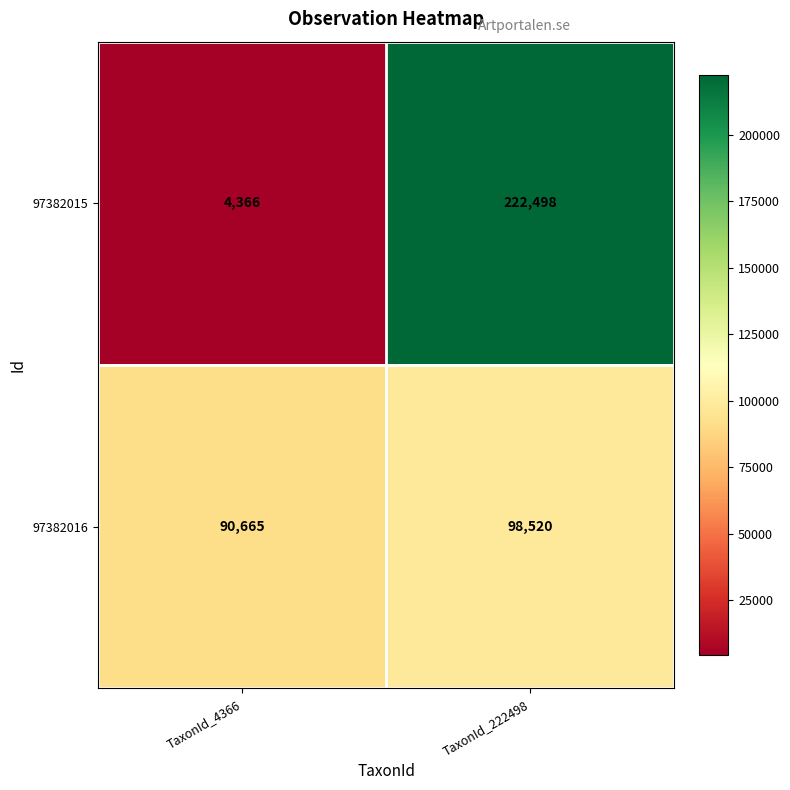

Is the value of 97382016 at TaxonId_4366 greater than the value of 97382015 at TaxonId_222498?

No